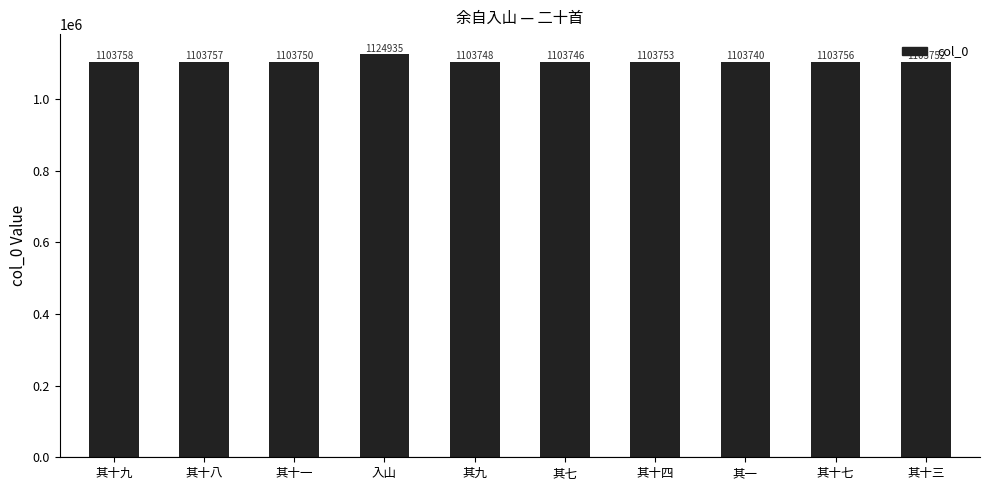

What is the minimum value shown in the chart?

1103740